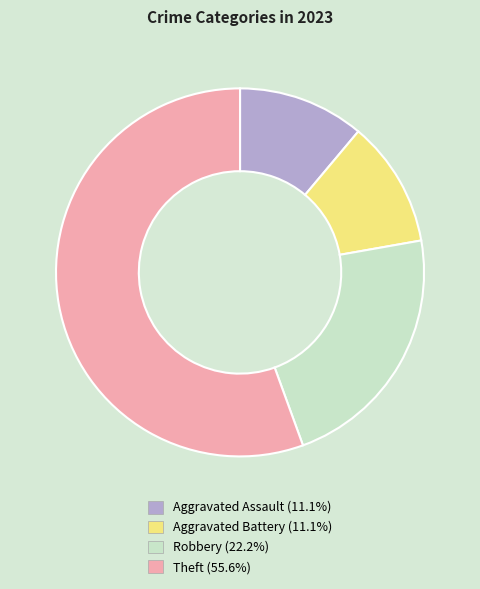

What is the majority slice?

Theft